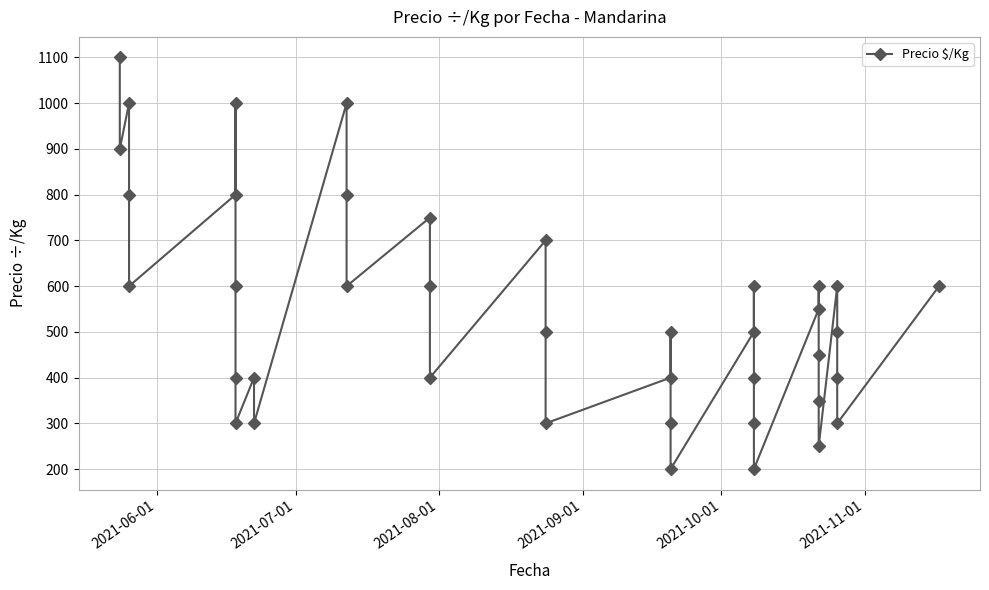

What is the value of the 26th point from the left?

500